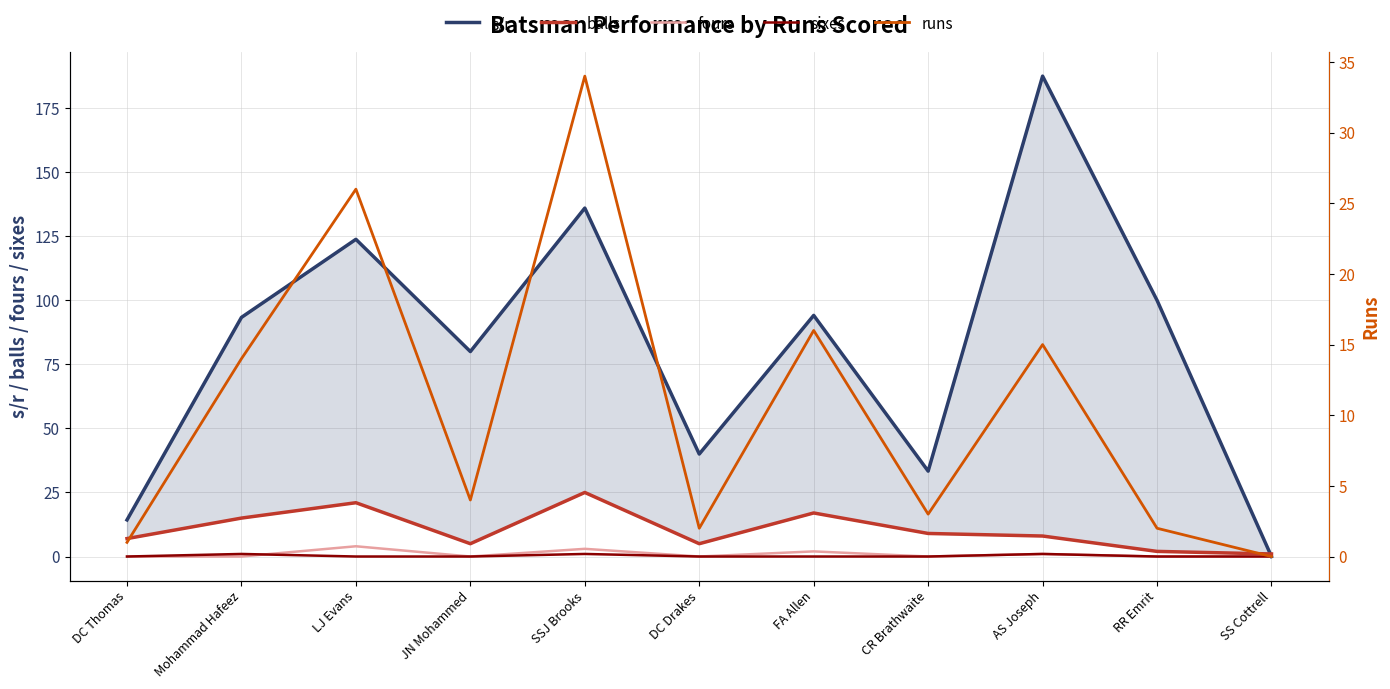

At which category is the sum across all series the highest?

AS Joseph